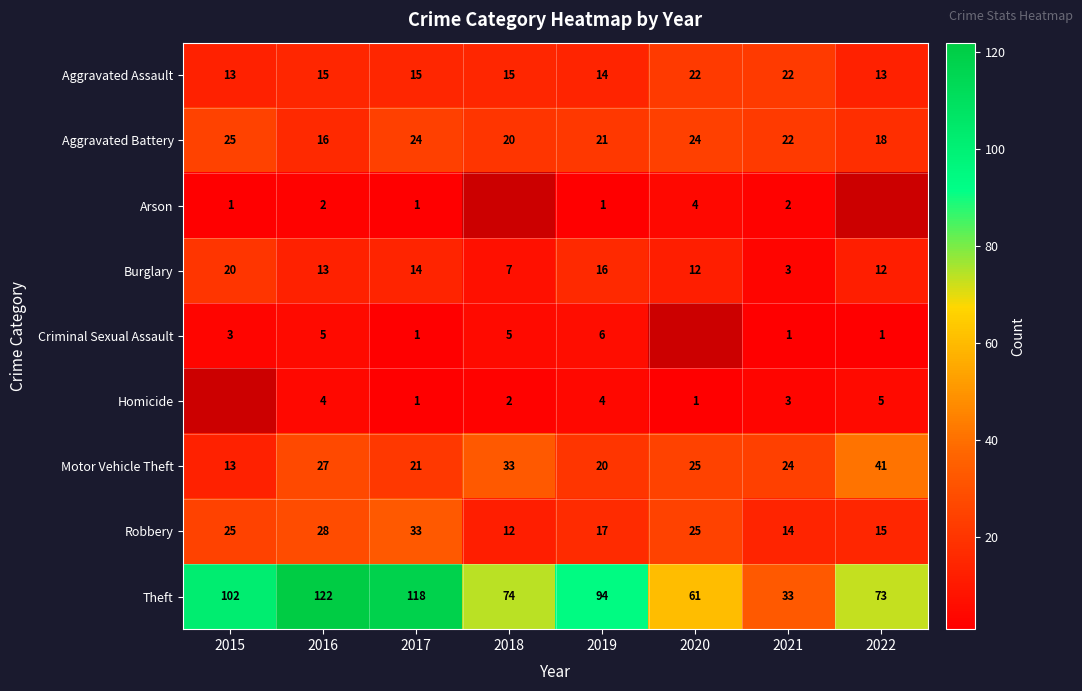

What value does the Robbery series have at 2019?

17